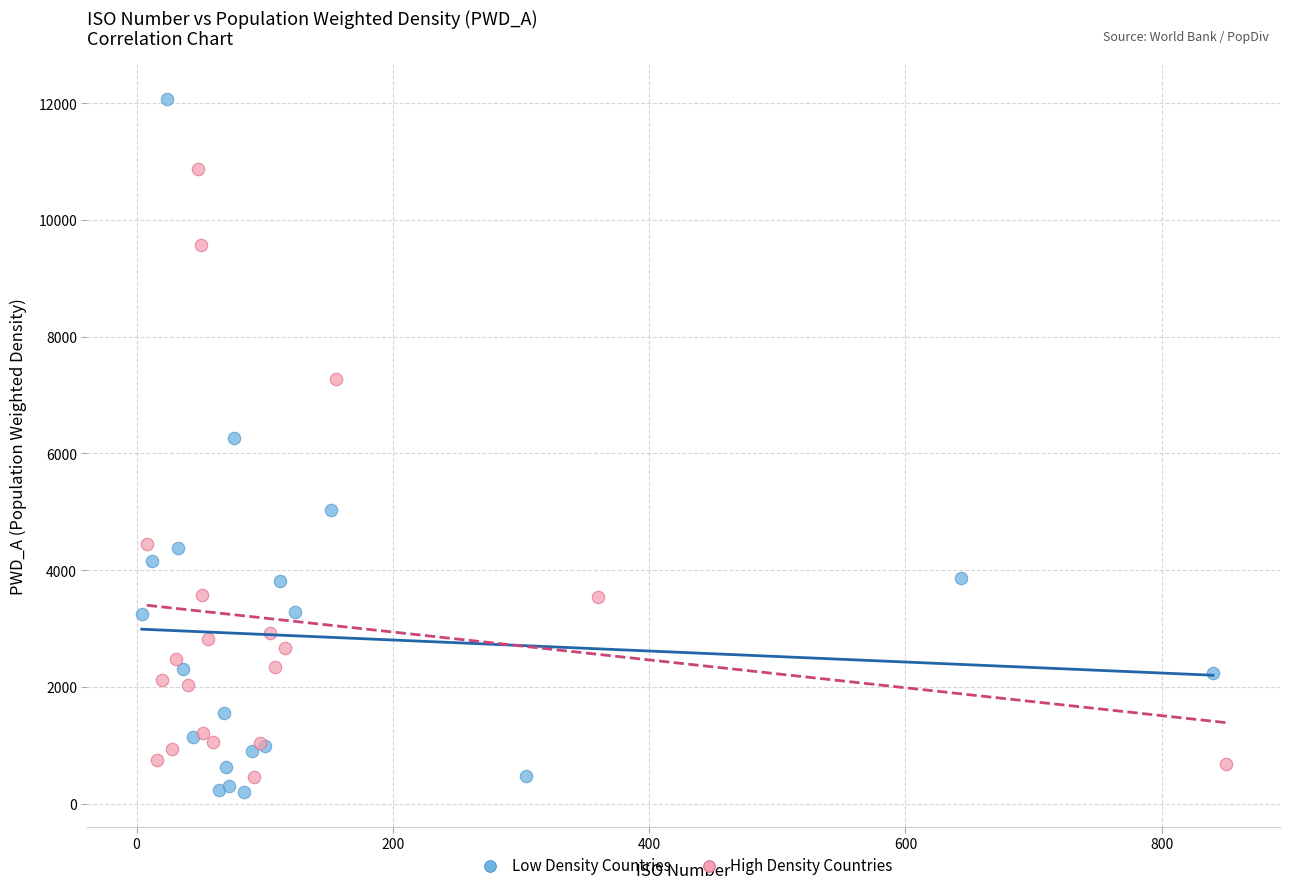

Which series has the widest spread of Y values?

Low Density Countries